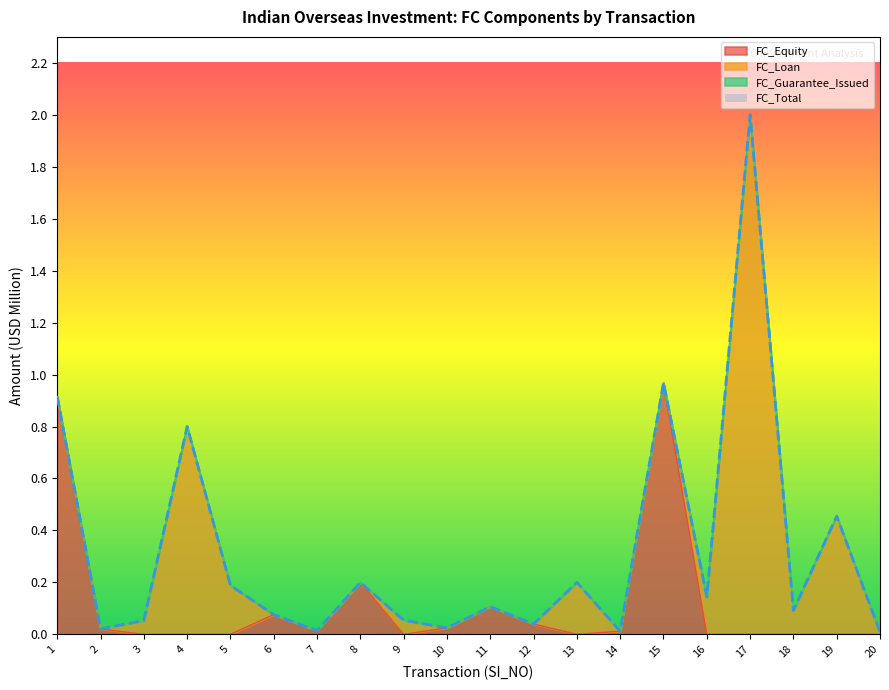

Is it true that FC_Total equals 0.0 at 20?

True